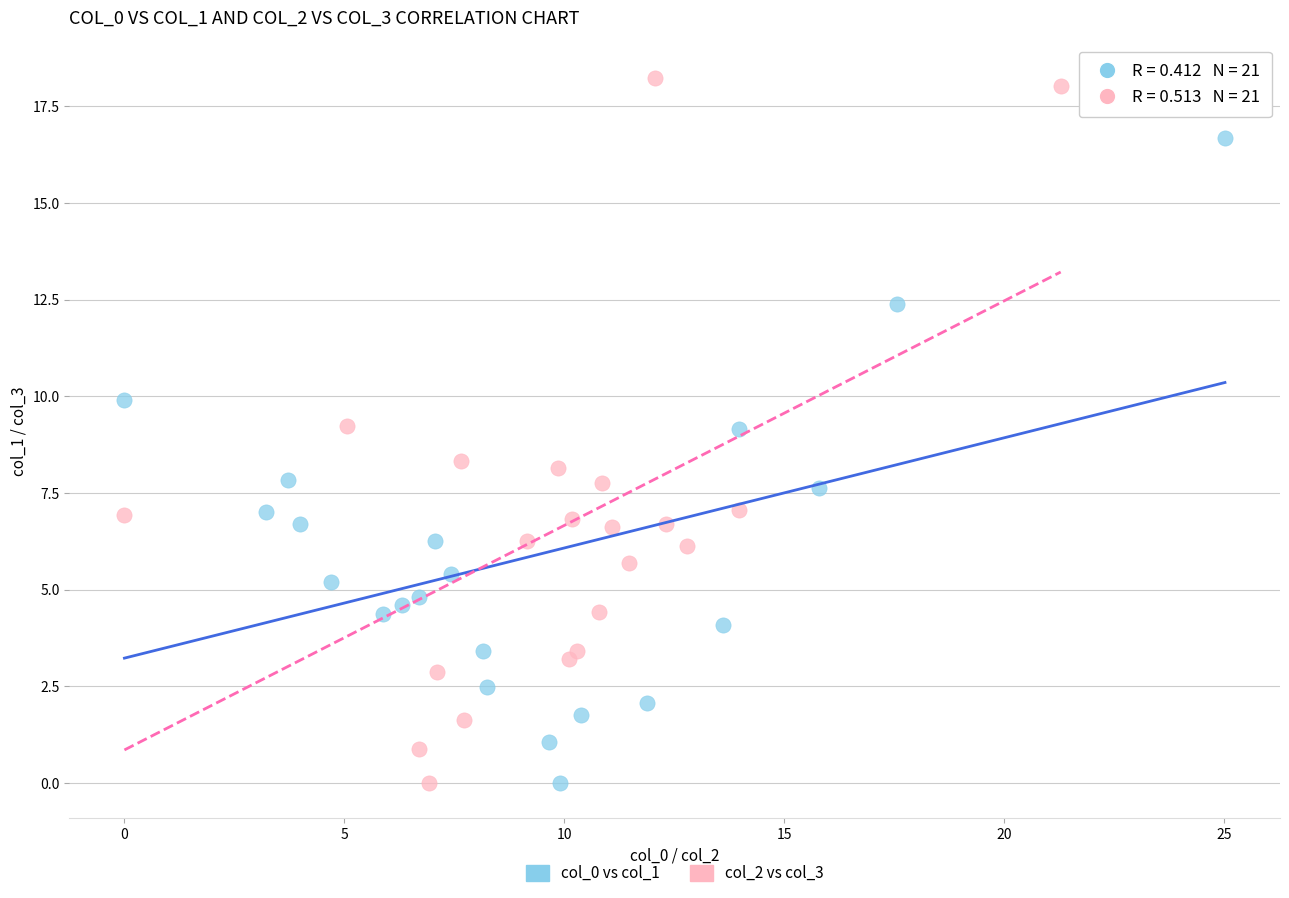

Which series has the largest Y range (max minus min)?

col_2 vs col_3